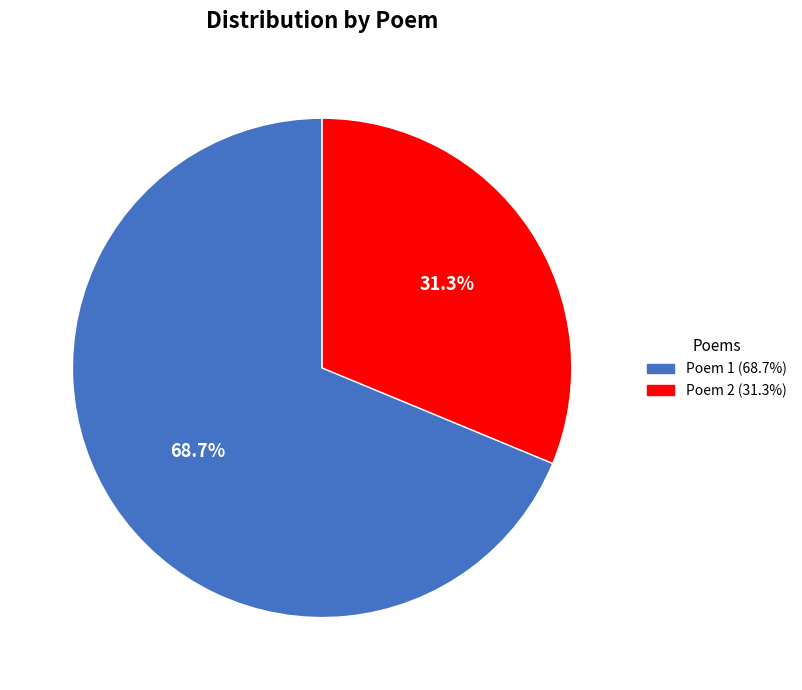

Does any single category account for the majority?

Yes